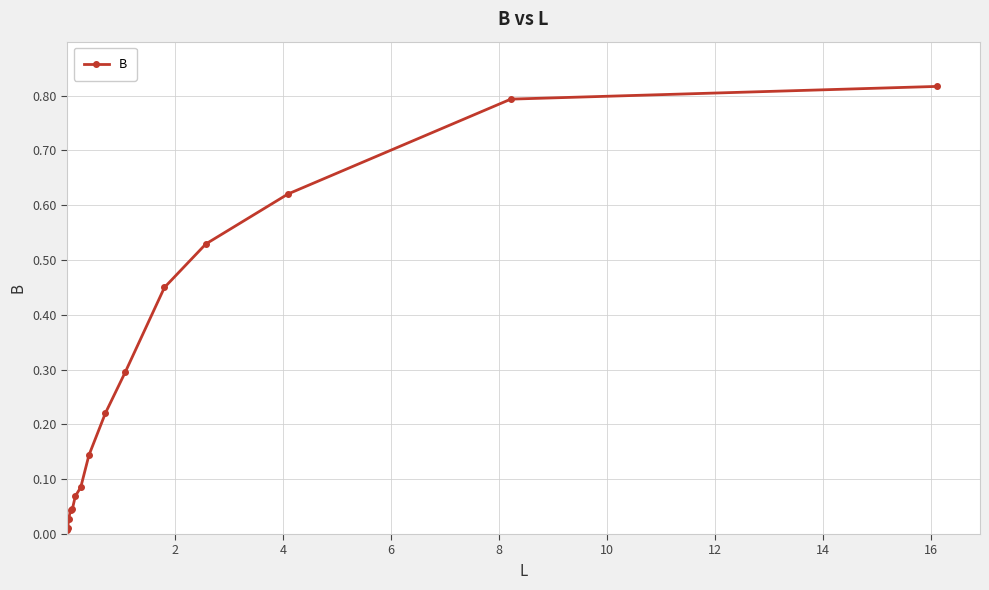

What is the average value?

0.3